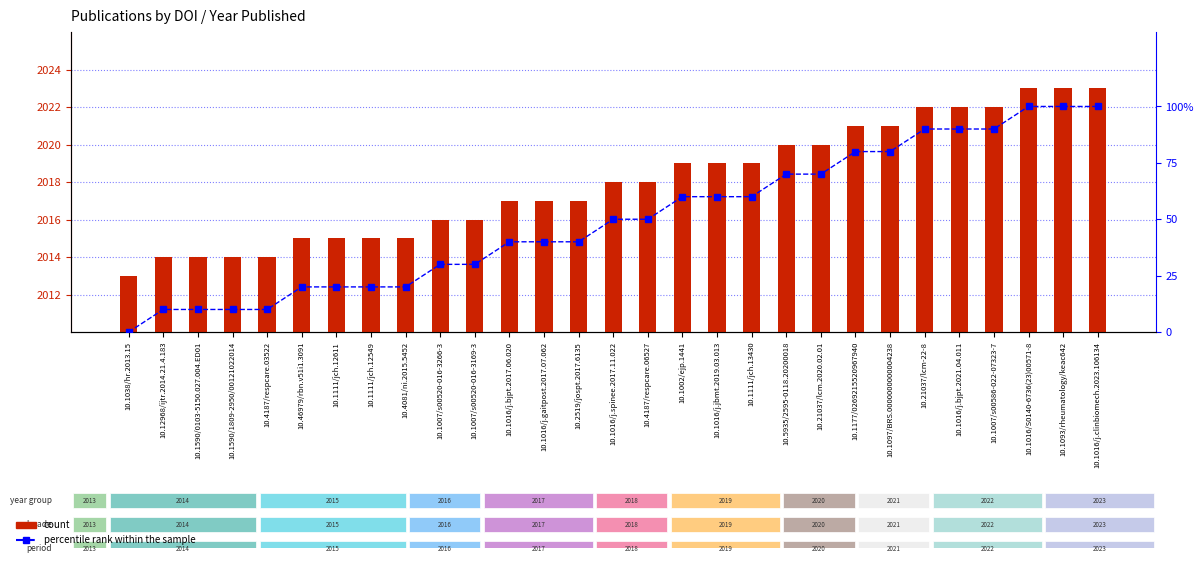

Which series has the largest range (max minus min)?

percentile rank within the sample